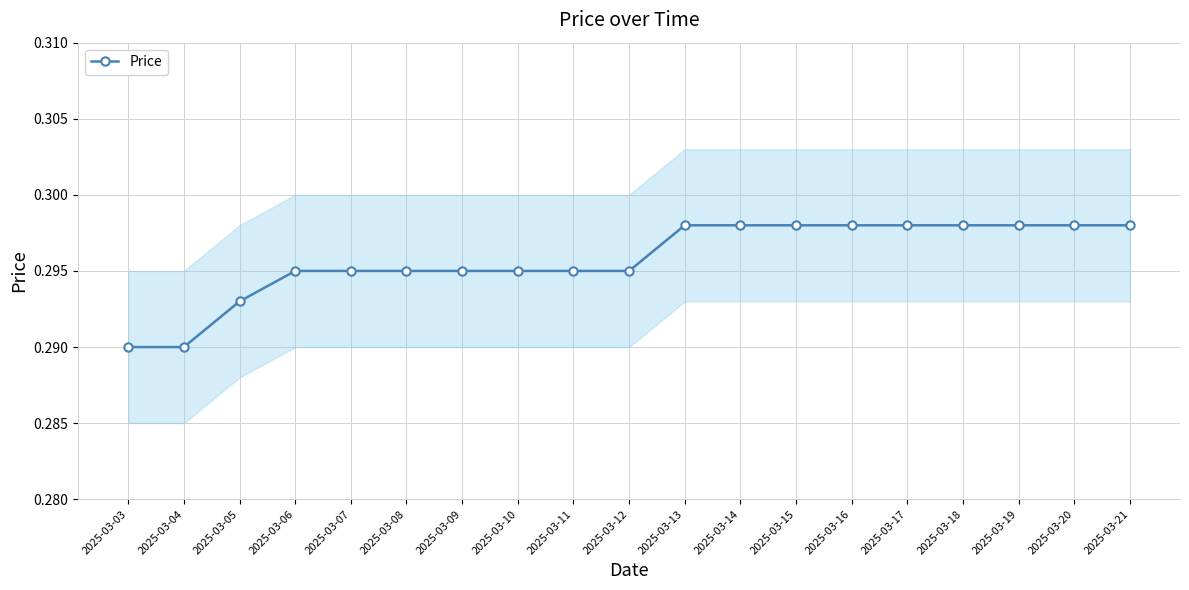

The chart shows a value of 0.2 at 2025-03-06. True or false?

False